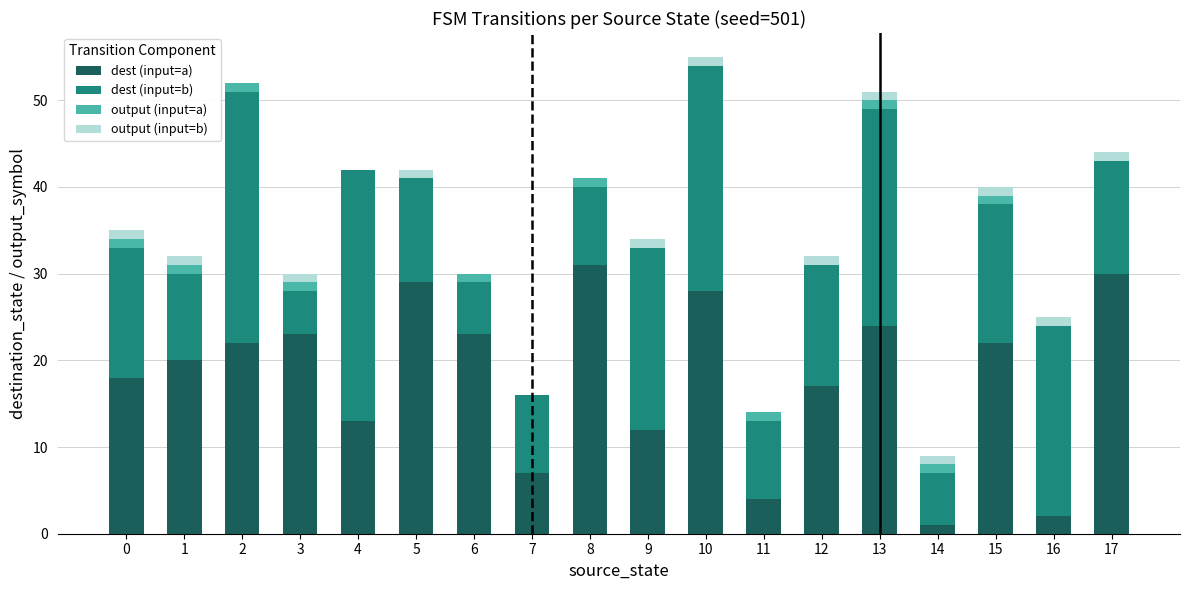

What is the maximum value for dest (input=a)?

31